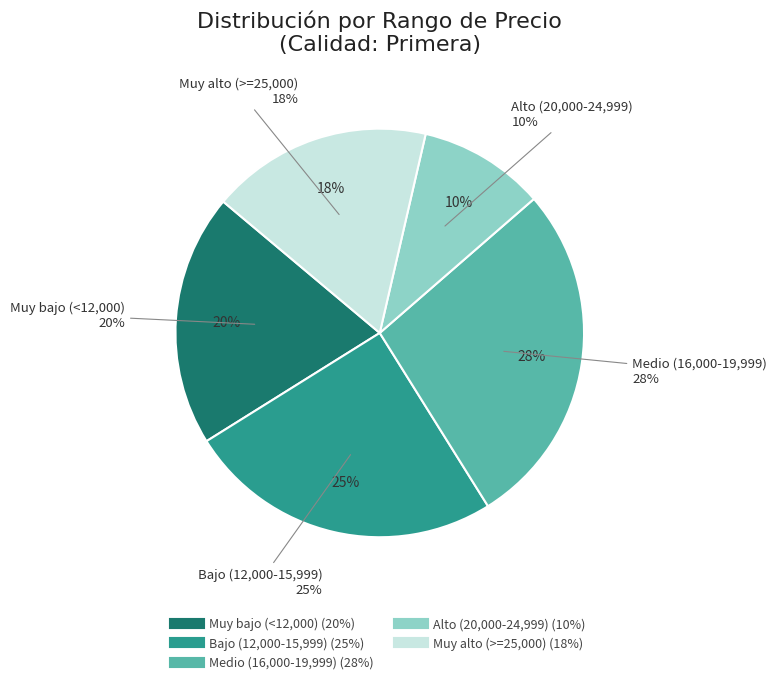

The 38 slice represents 10% of the pie. True or false?

False